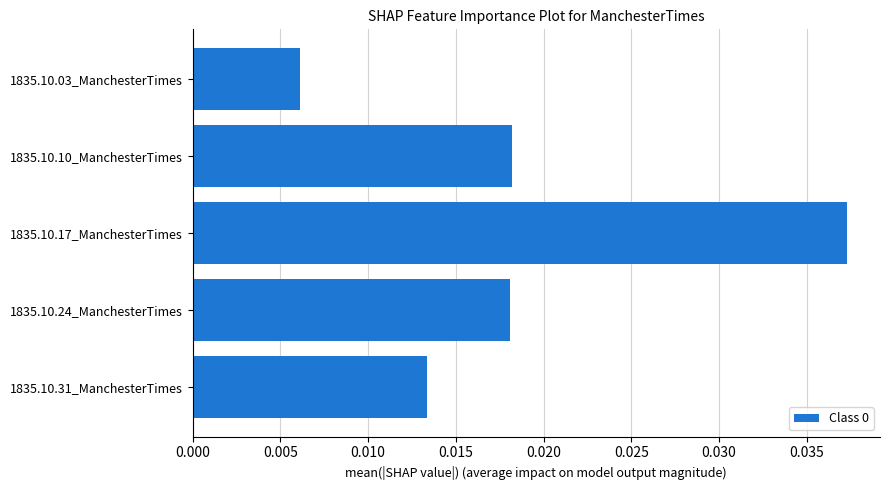

Are the bars horizontal?

Yes